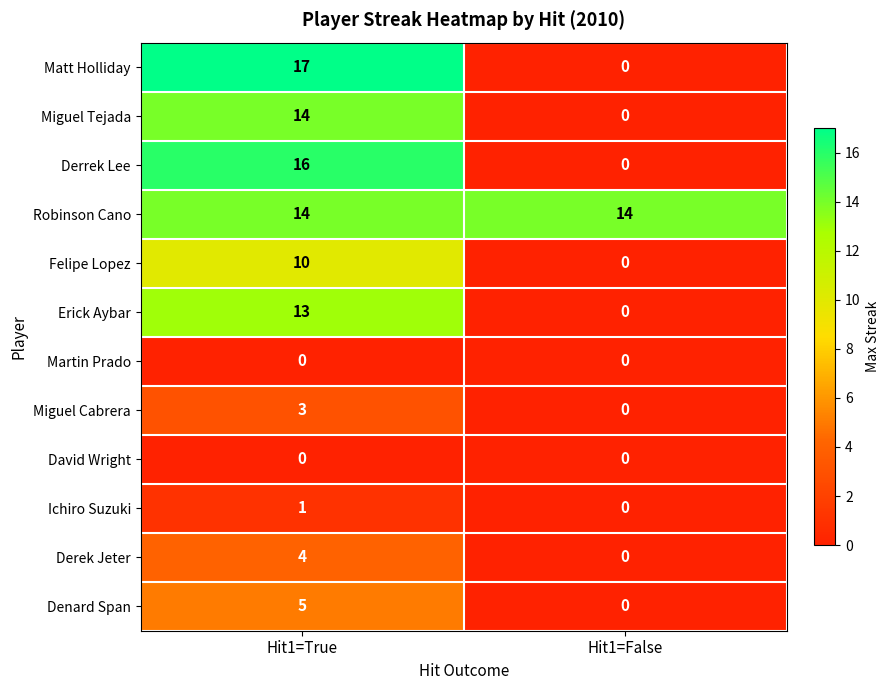

Is the value of Derrek Lee at Hit1=True greater than the value of Matt Holliday at Hit1=False?

Yes